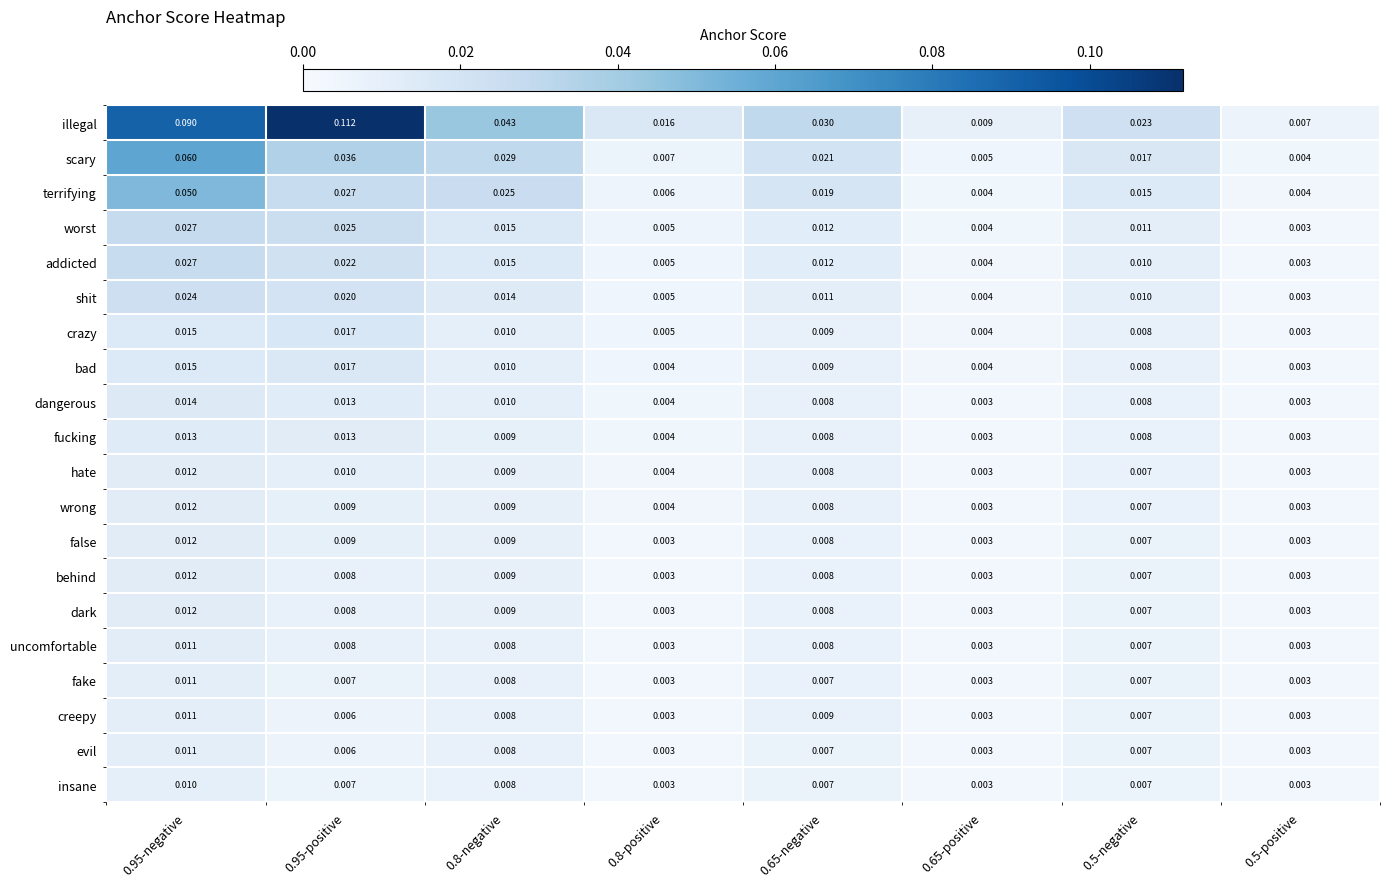

Which series has the largest total across all categories?

illegal